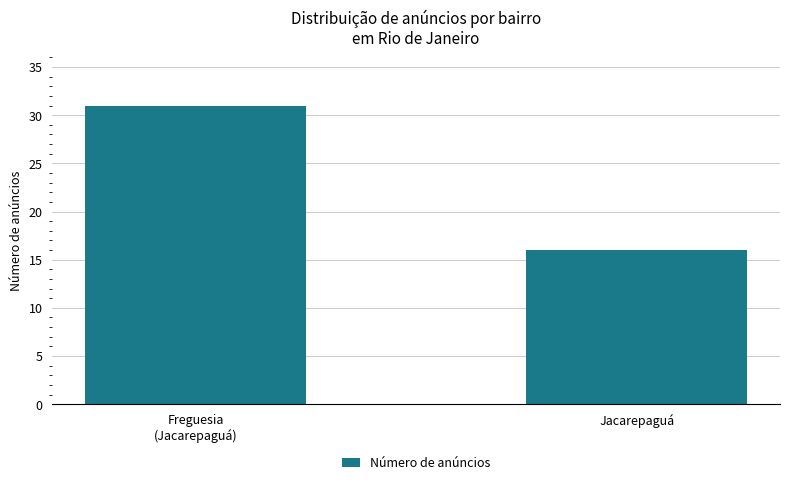

Reading right to left, transcribe all the data shown in this chart.

16	31